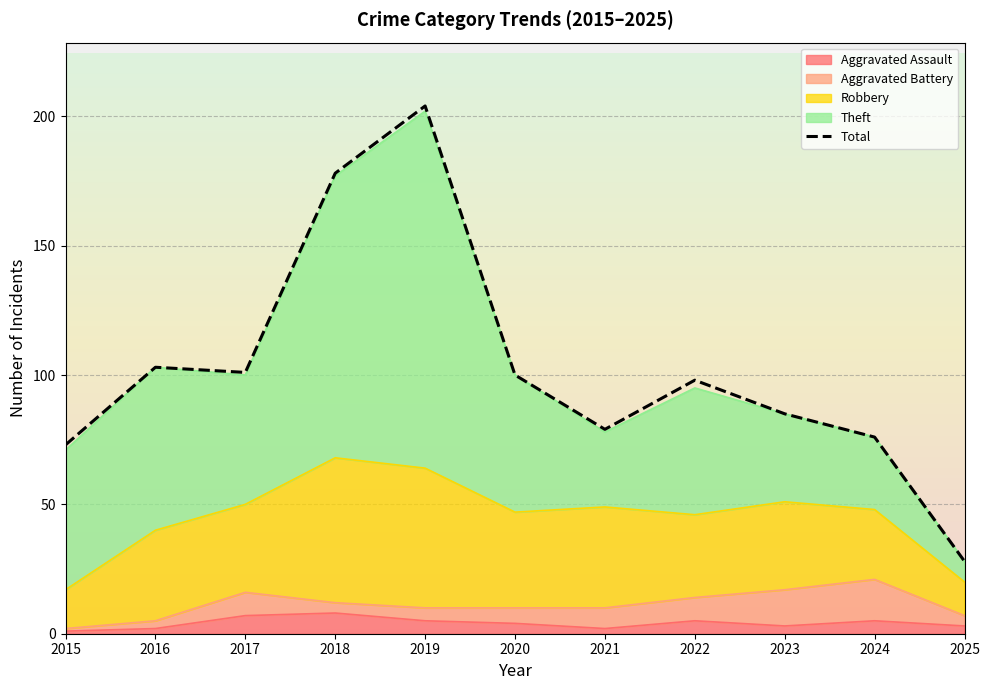

What is the value of the 3rd point from the left?

101